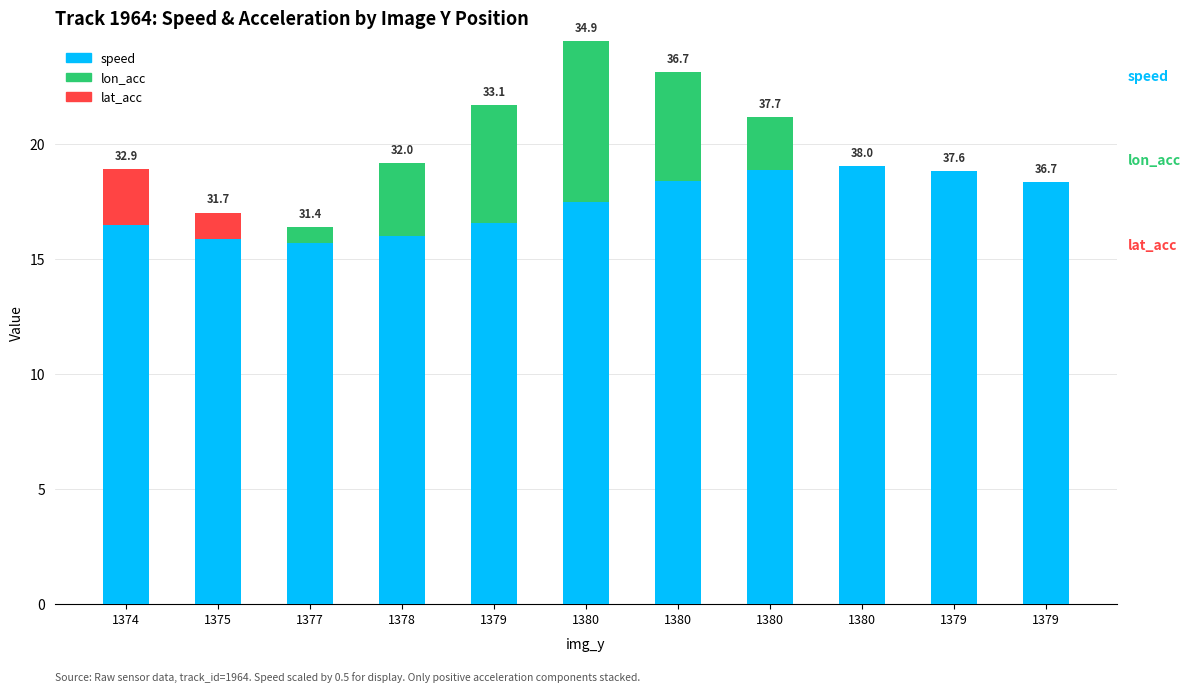

What is the difference between the maximum and minimum values in the speed series?

3.3